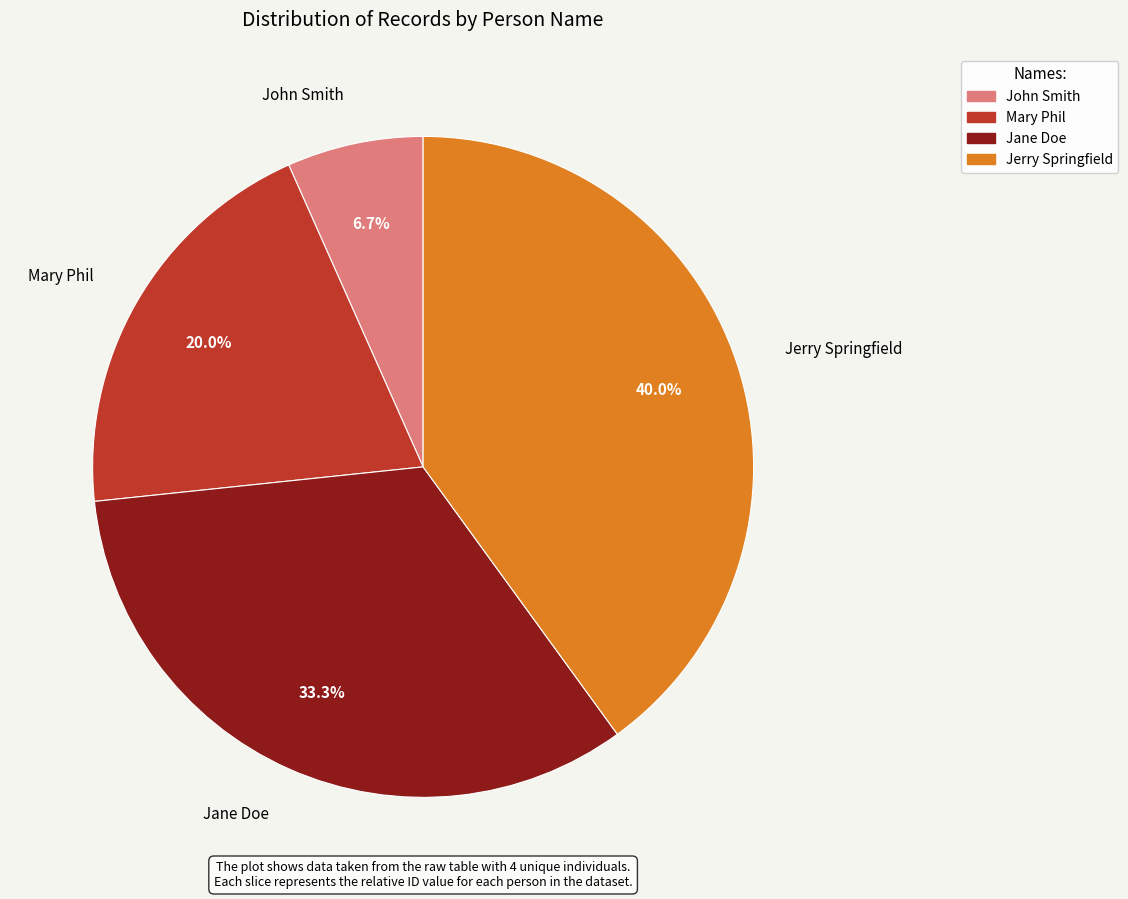

Rank the categories by value from lowest to highest.

John Smith, Mary Phil, Jane Doe, Jerry Springfield